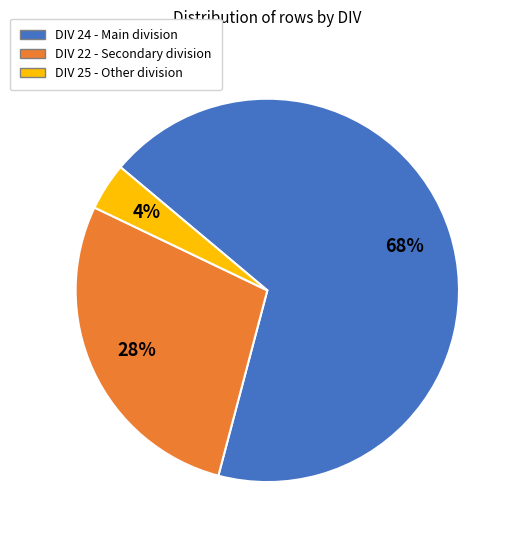

Is there any slice that represents more than half of the pie?

Yes